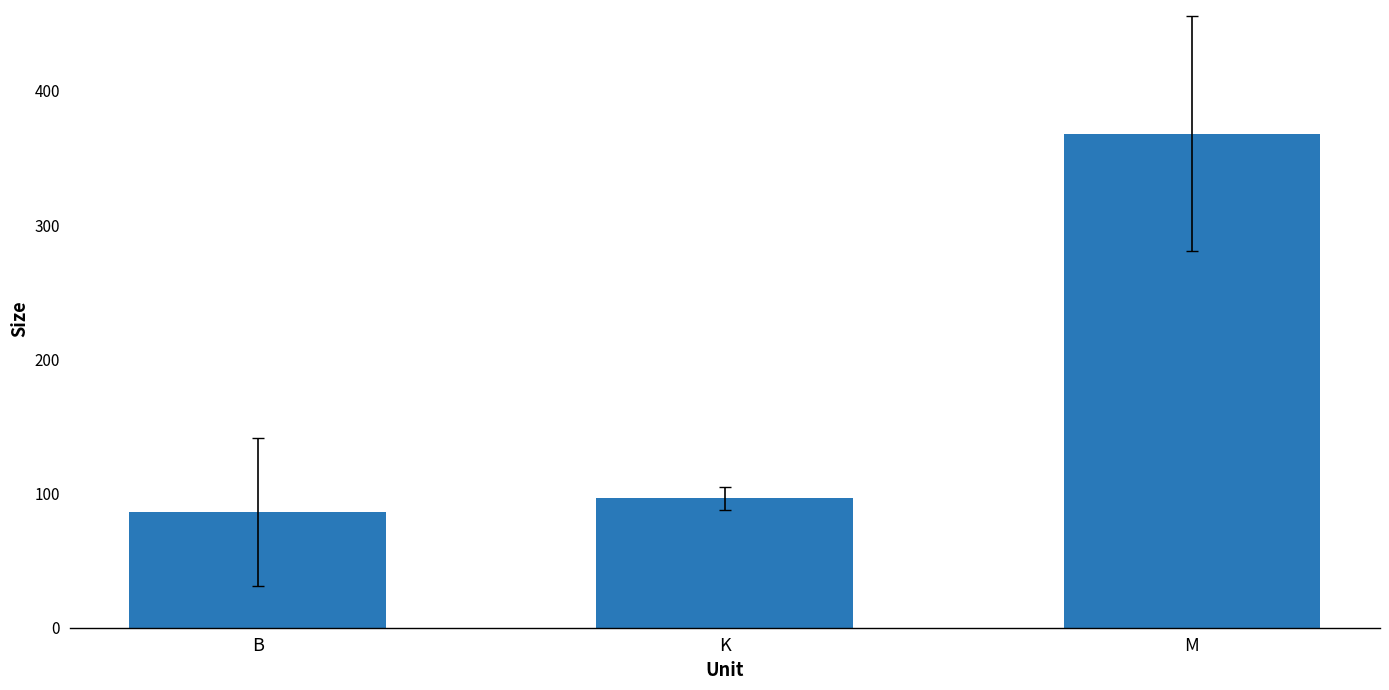

Which label corresponds to the smallest value in the chart?

B